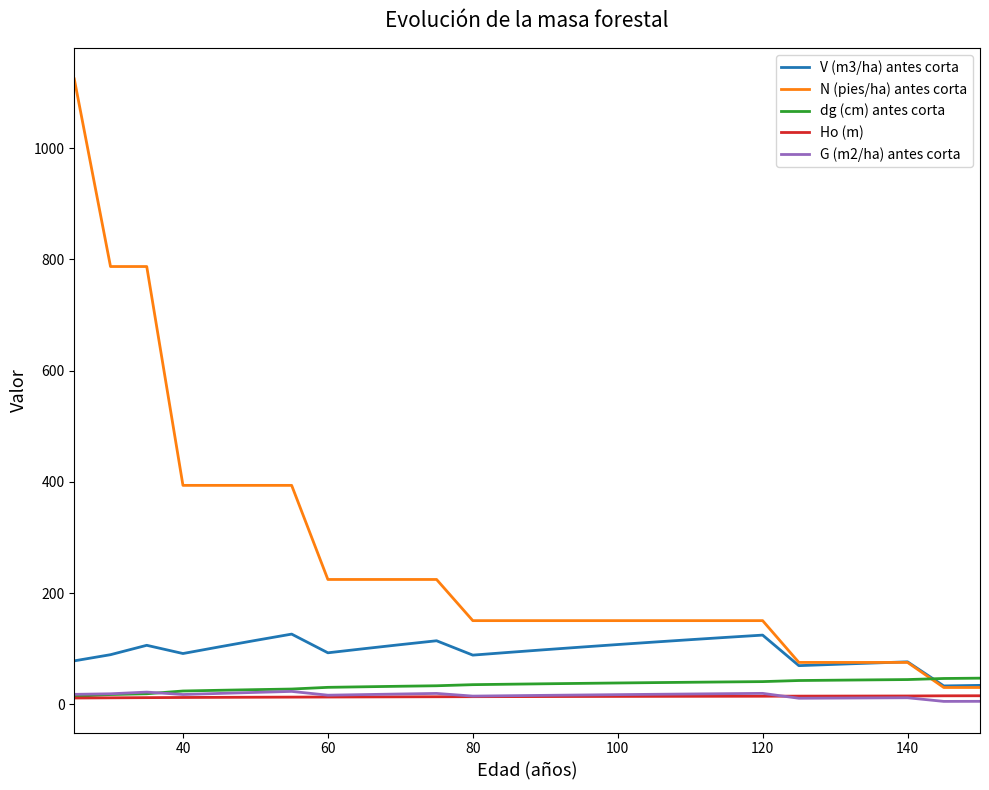

Does the chart have visible grid lines?

No